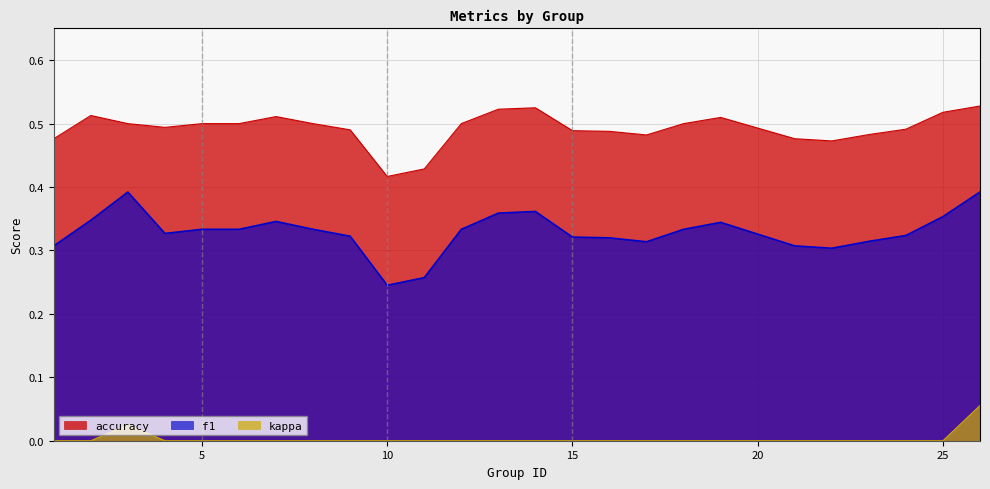

What is the spread (max minus min) of values at 26?

0.5